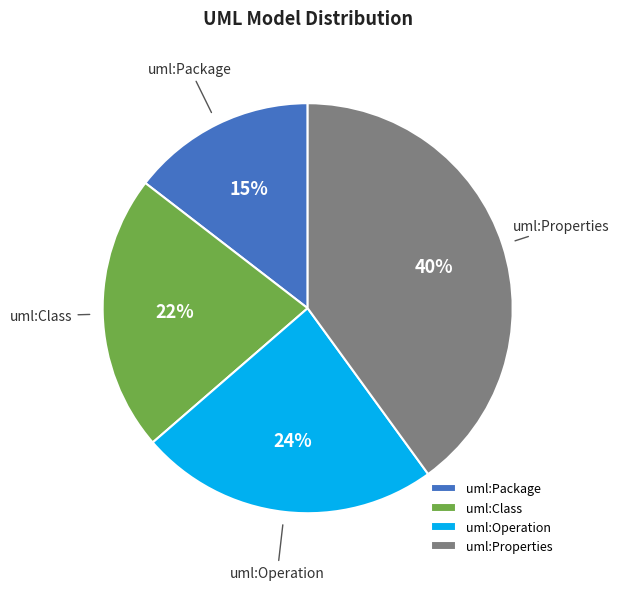

Do uml:Operation and uml:Properties together represent more than half of the pie?

Yes